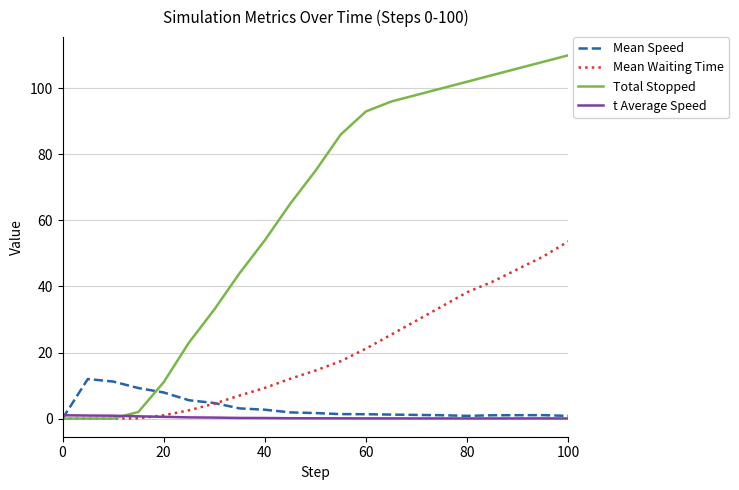

Which series has the largest total across all categories?

Total Stopped